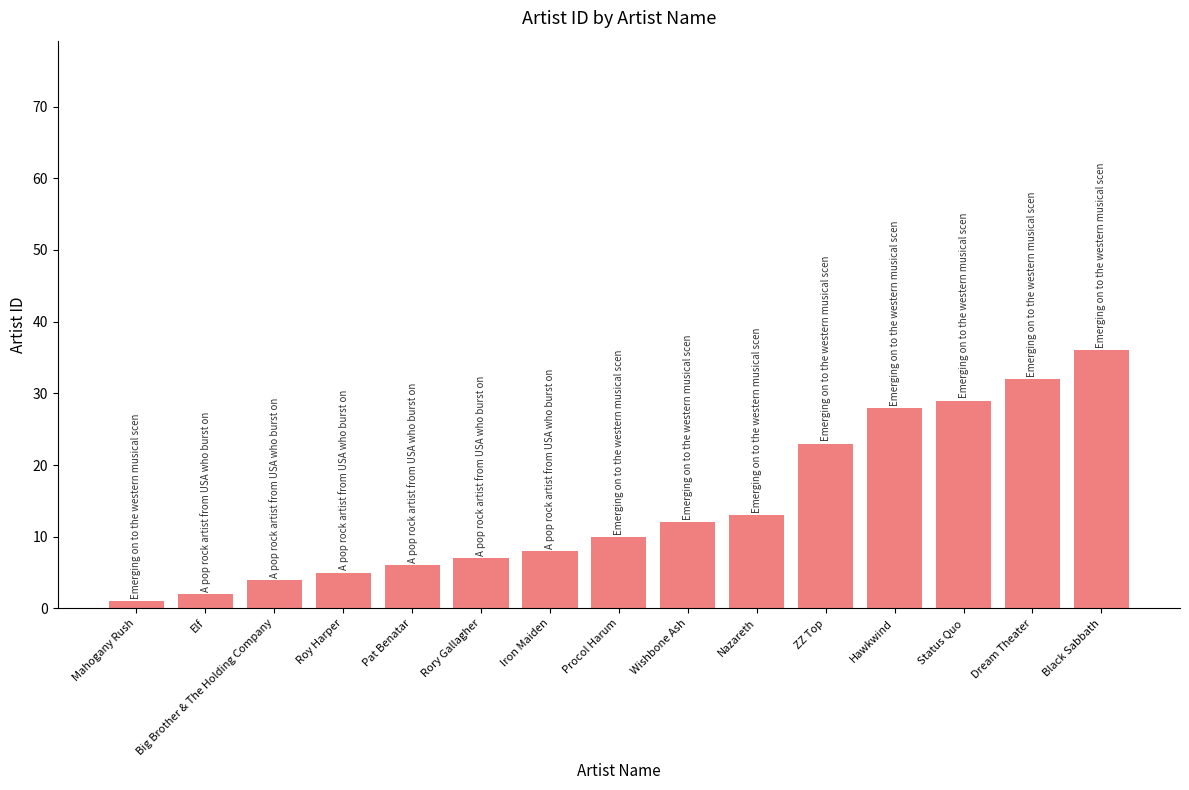

List the labels in order of value, largest first.

Black Sabbath, Dream Theater, Status Quo, Hawkwind, ZZ Top, Nazareth, Wishbone Ash, Procol Harum, Iron Maiden, Rory Gallagher, Pat Benatar, Roy Harper, Big Brother & The Holding Company, Elf, Mahogany Rush